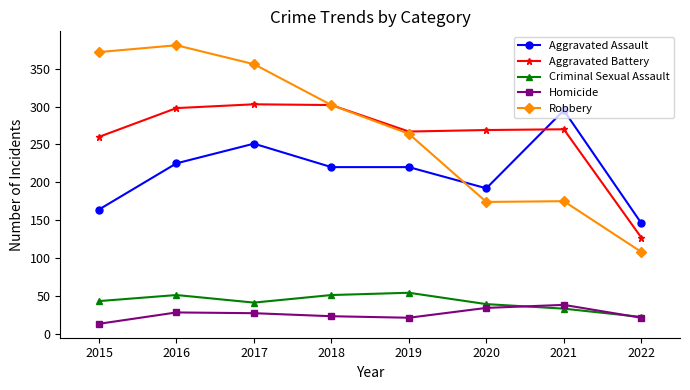

What is the approximate value of Homicide at 2017?

27